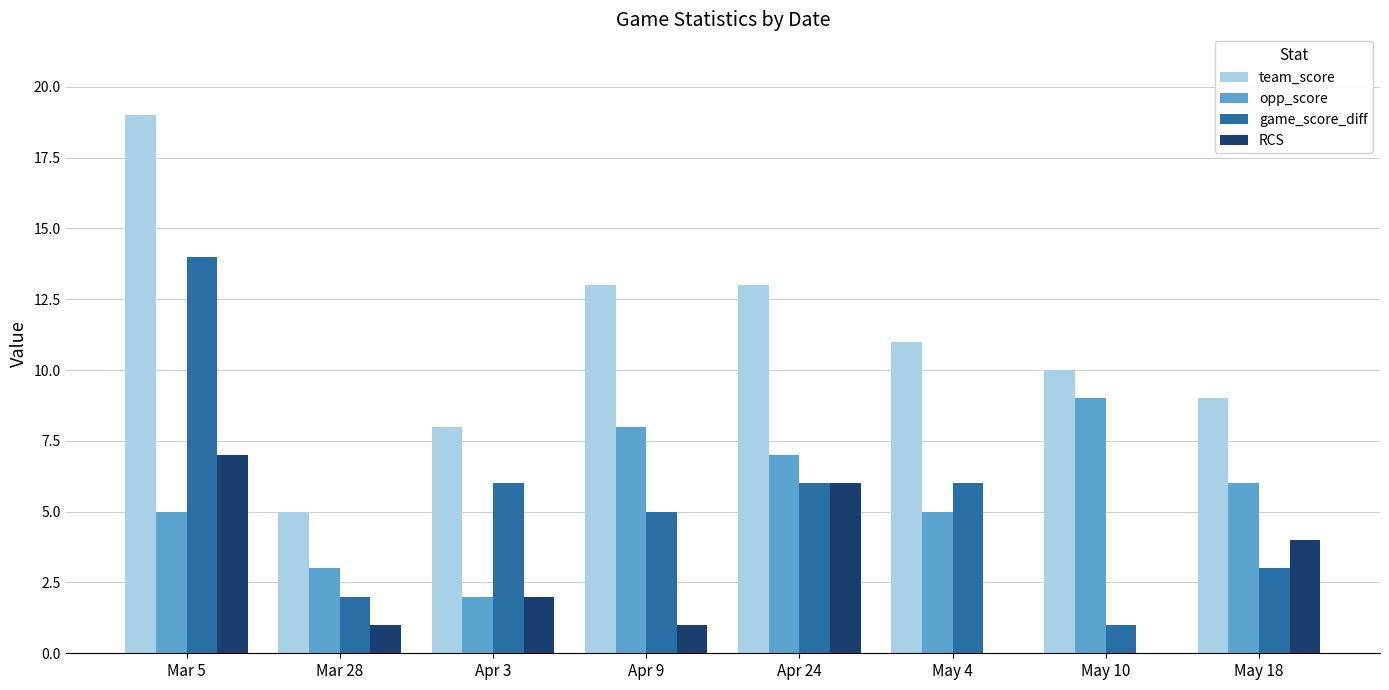

Which series has the largest total across all categories?

team_score